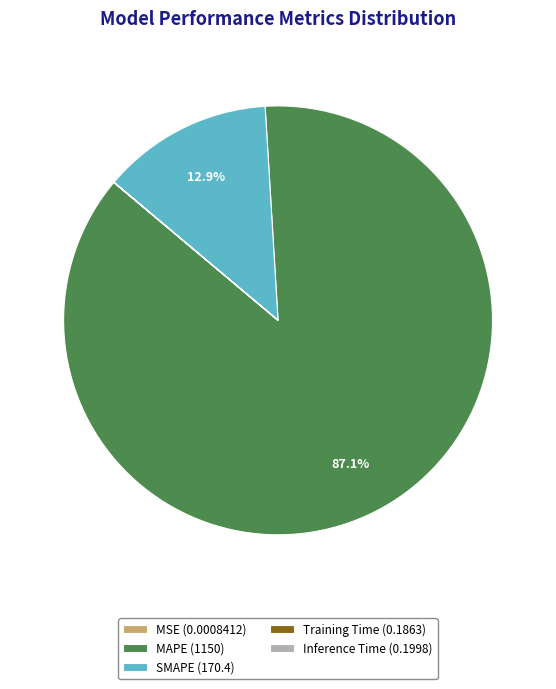

Does any single category account for the majority?

Yes